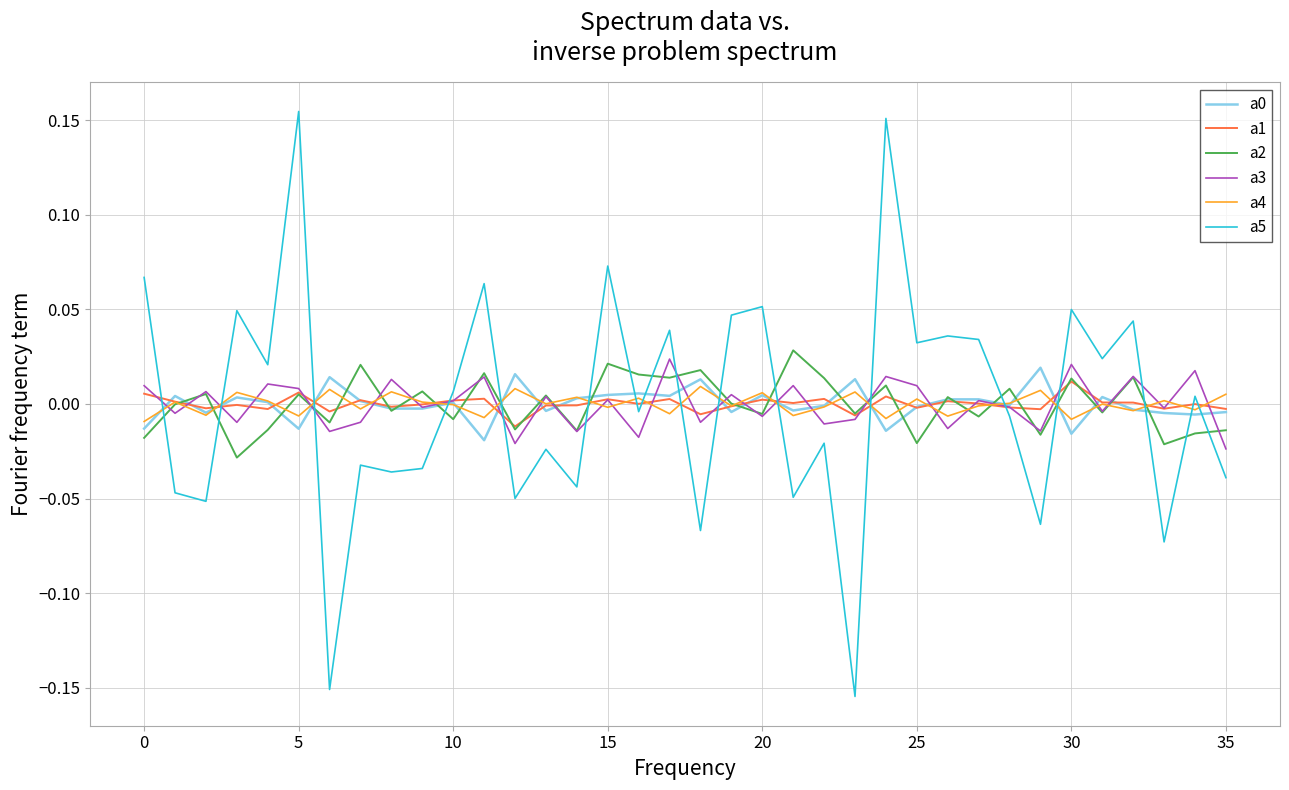

Which series has the largest range (max minus min)?

a5